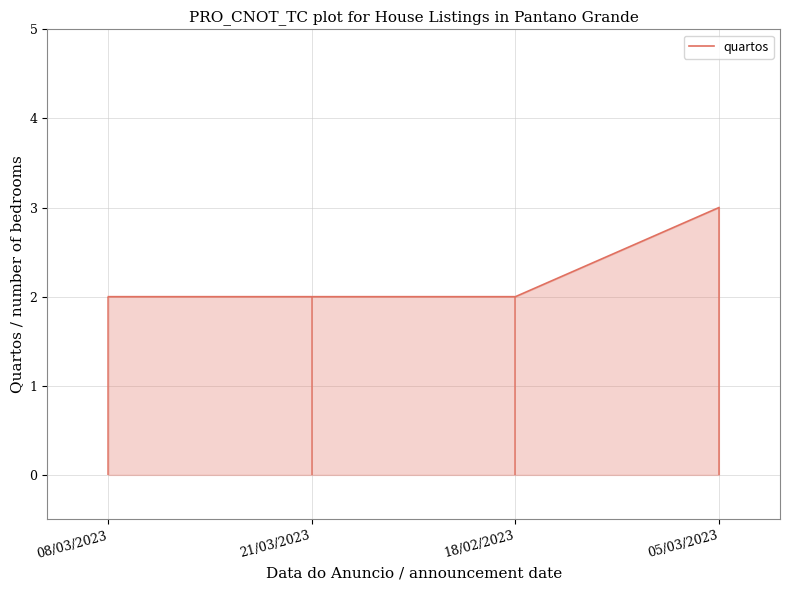

How many lines are shown in the chart?

1